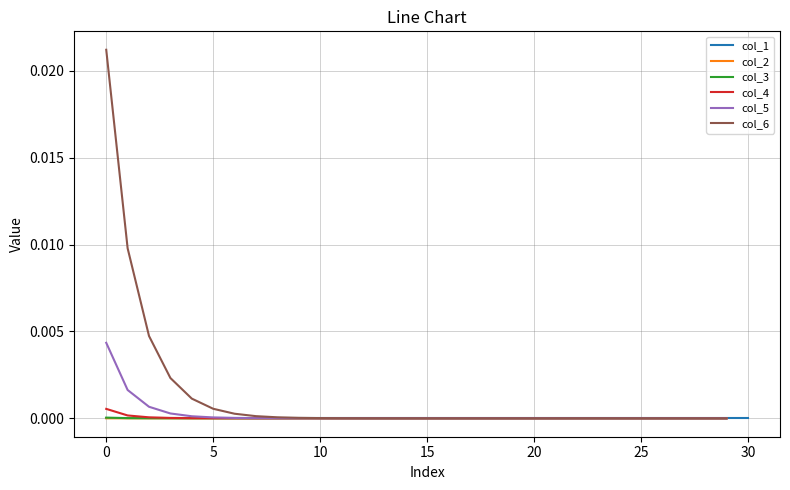

Is the value of col_6 at 21 greater than the value of col_4 at 25?

No